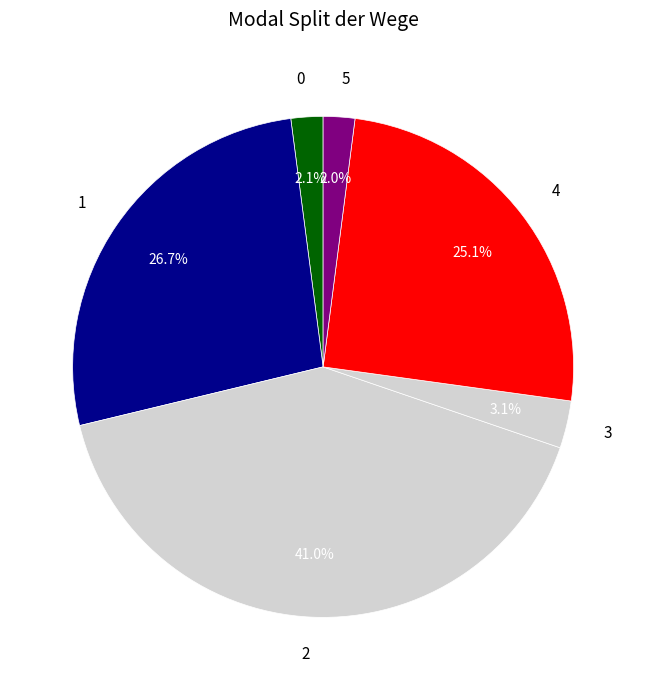

What percentage is the 0 slice, to the nearest percent?

2%